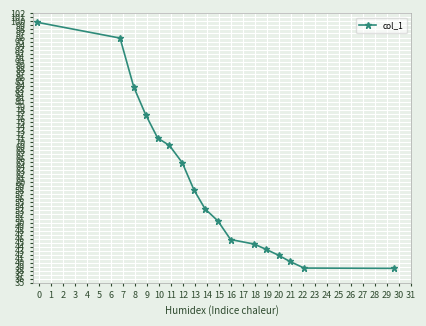

True or false: there are more than 2 points higher than both neighbors.

False